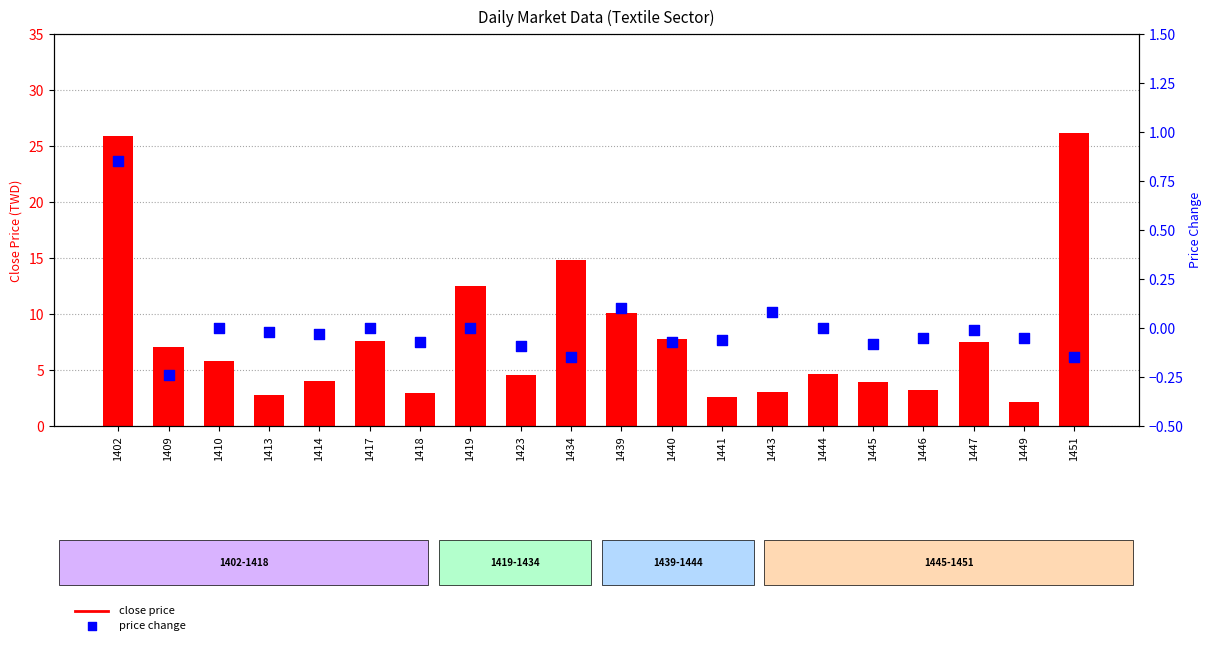

Which series contains the highest Y value?

close price